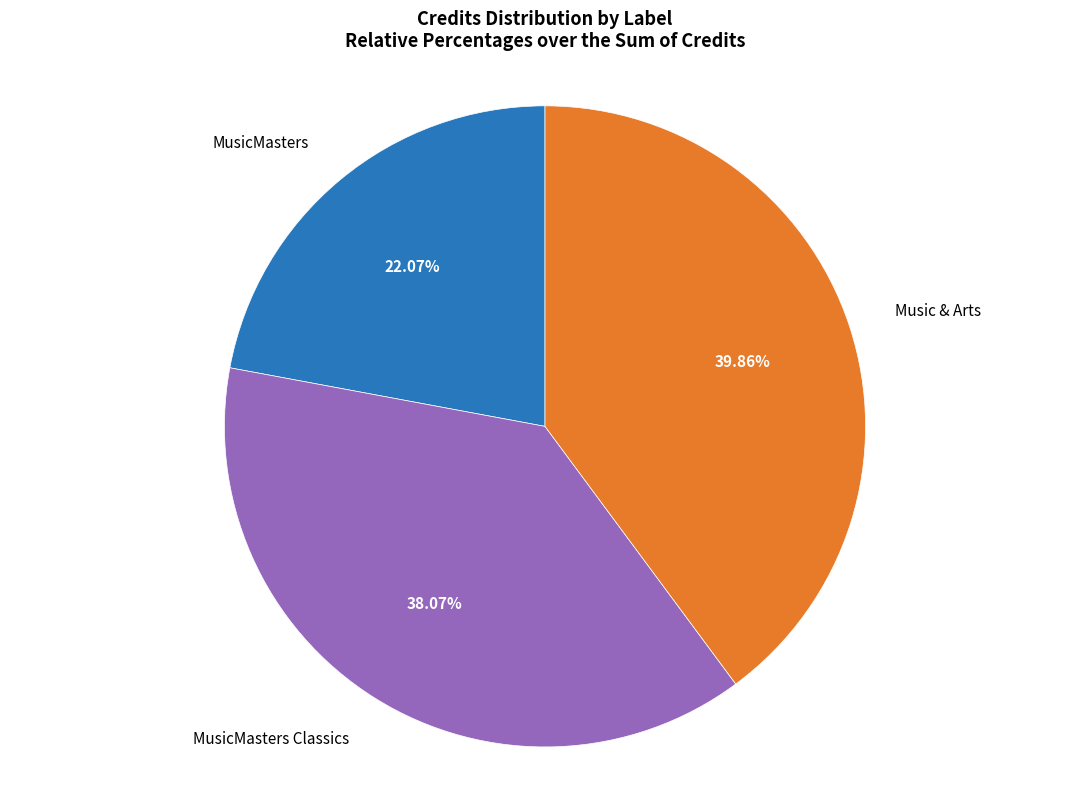

Is it true that Music & Arts is 49% of the pie?

False